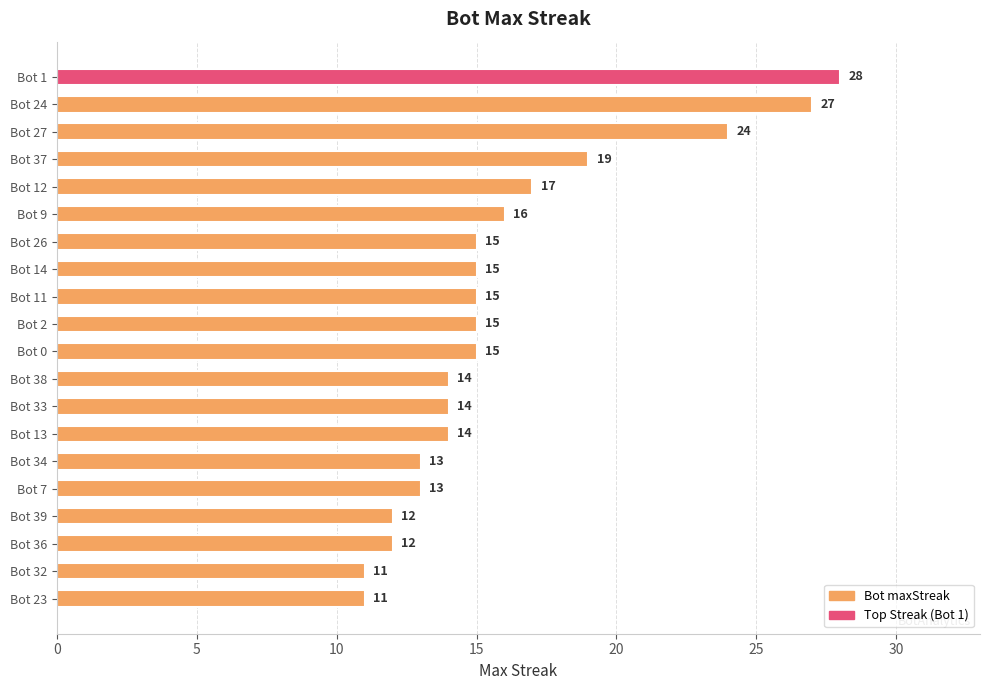

Reading top to bottom, what are all the values shown in this chart?

Bot 1=28	Bot 24=27	Bot 27=24	Bot 37=19	Bot 12=17	Bot 9=16	Bot 26=15	Bot 14=15	Bot 11=15	Bot 2=15	Bot 0=15	Bot 38=14	Bot 33=14	Bot 13=14	Bot 34=13	Bot 7=13	Bot 39=12	Bot 36=12	Bot 32=11	Bot 23=11